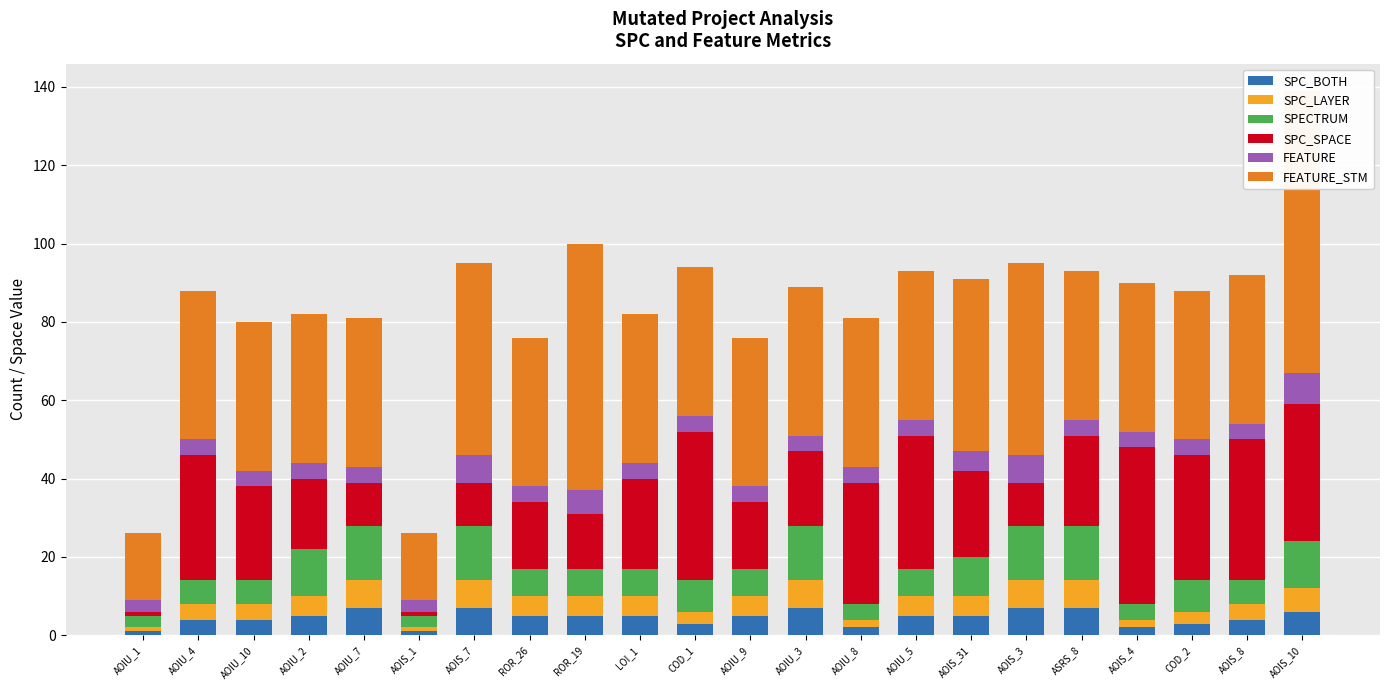

What is the total value across all series at AOIS_1?

26